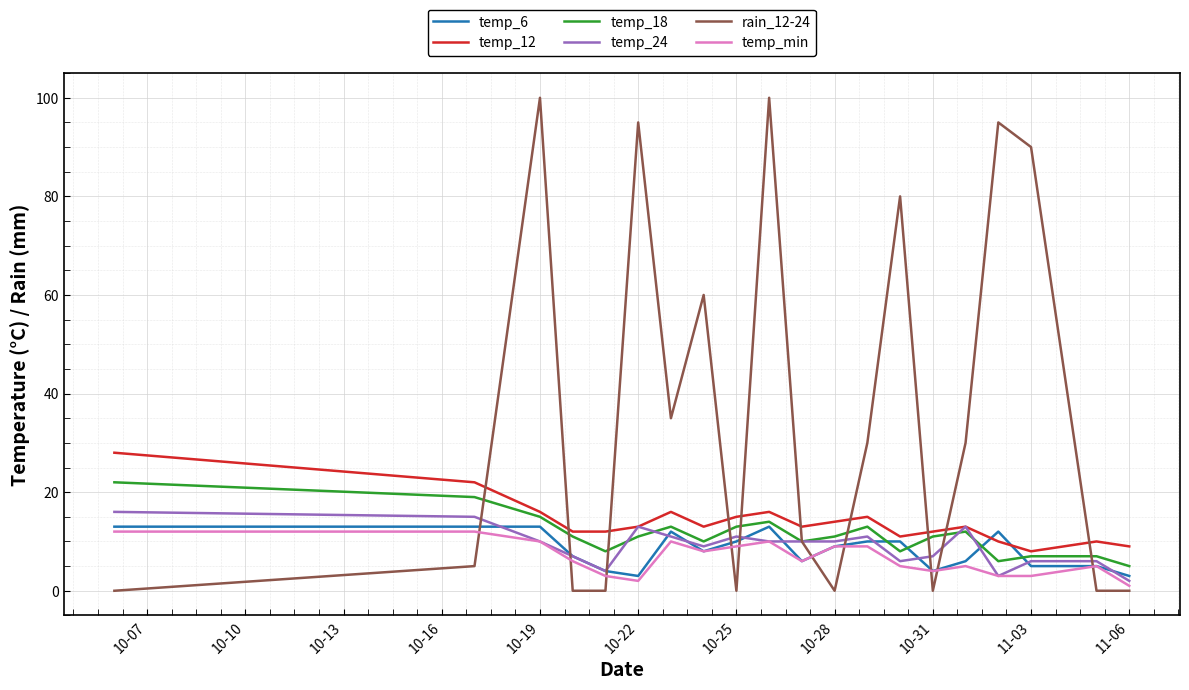

What is the difference between the maximum and minimum values in the temp_18 series?

17